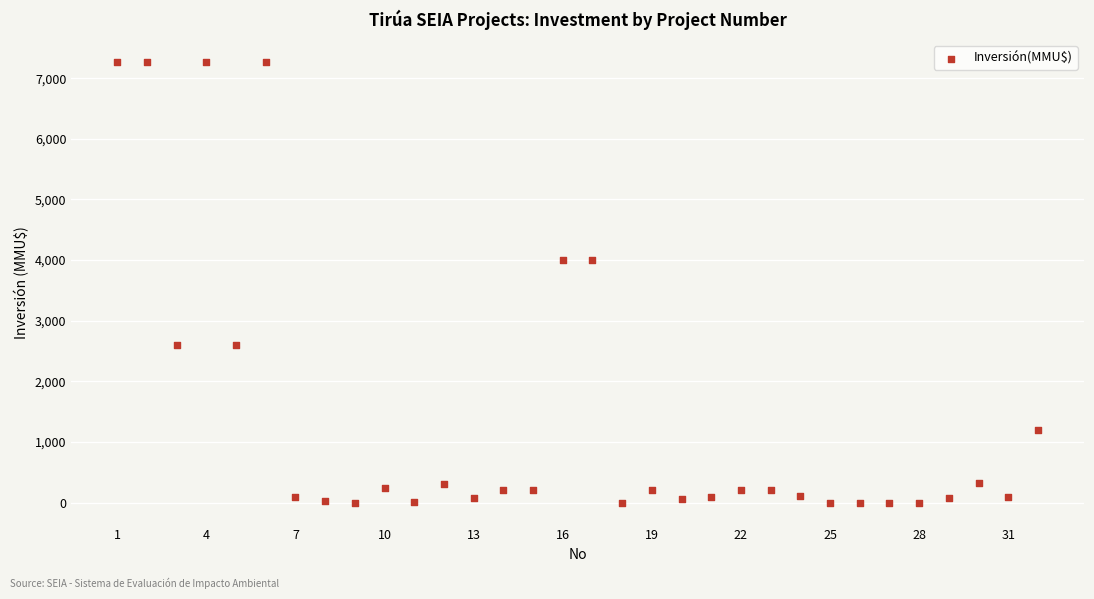

What is the range of Y values (max minus min)?

7263